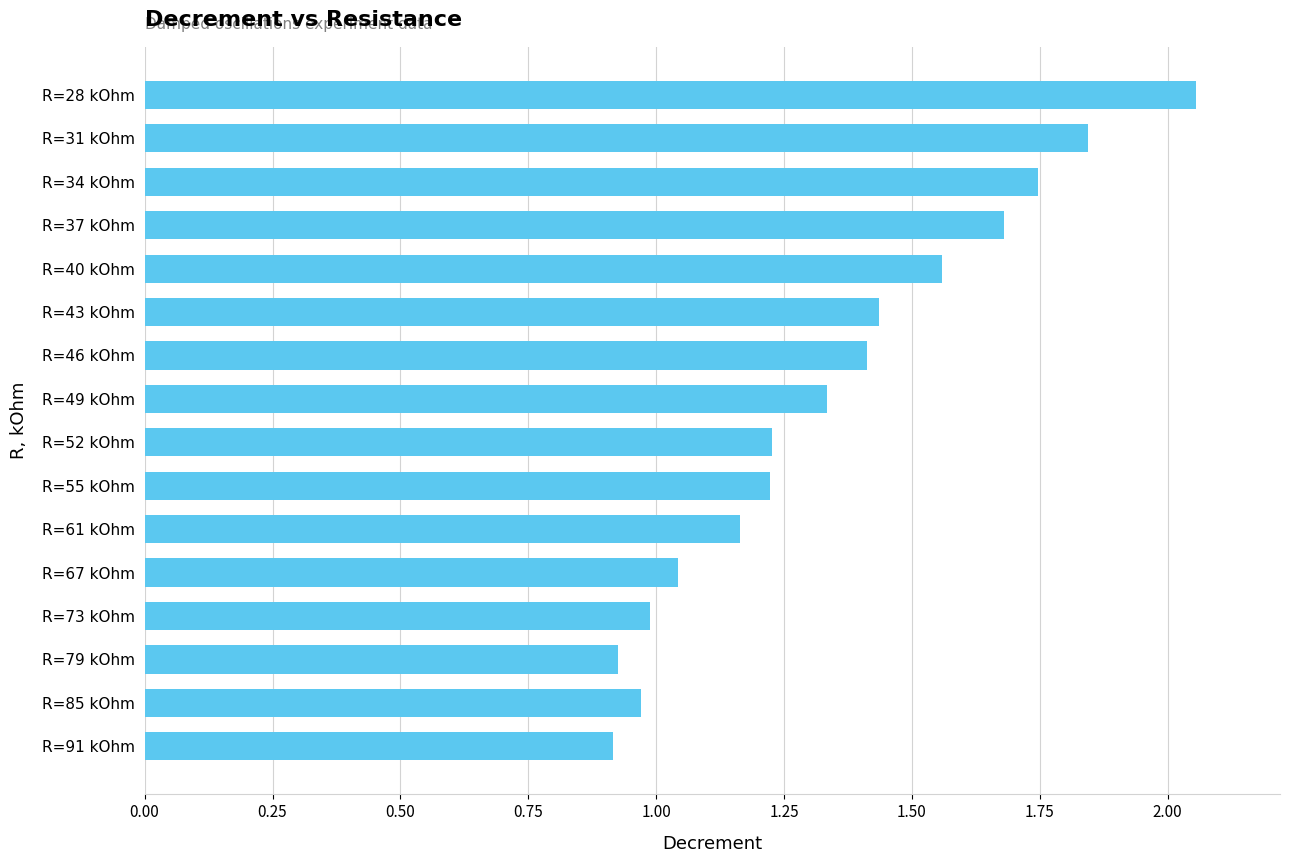

Does the chart contain any negative values?

No